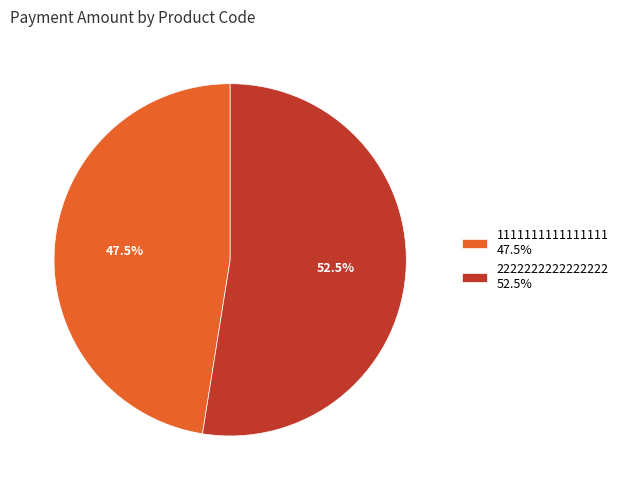

Count the number of slices in the pie.

2